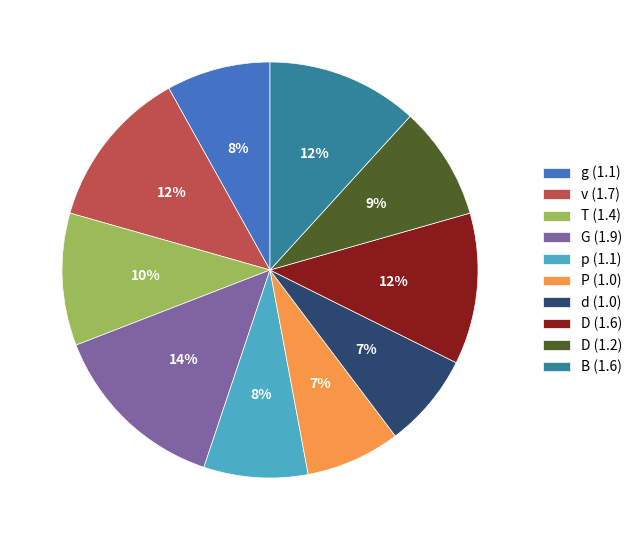

To the nearest percent, what is the difference between the largest and smallest slice percentages?

7%